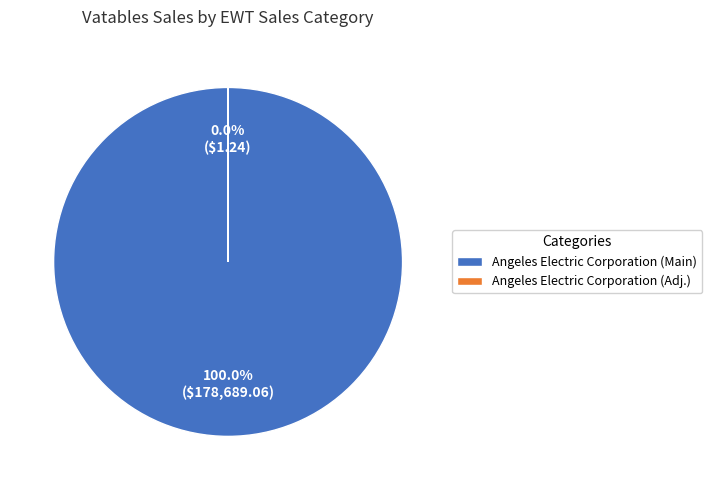

The (0.02) slice represents 1% of the pie. True or false?

False